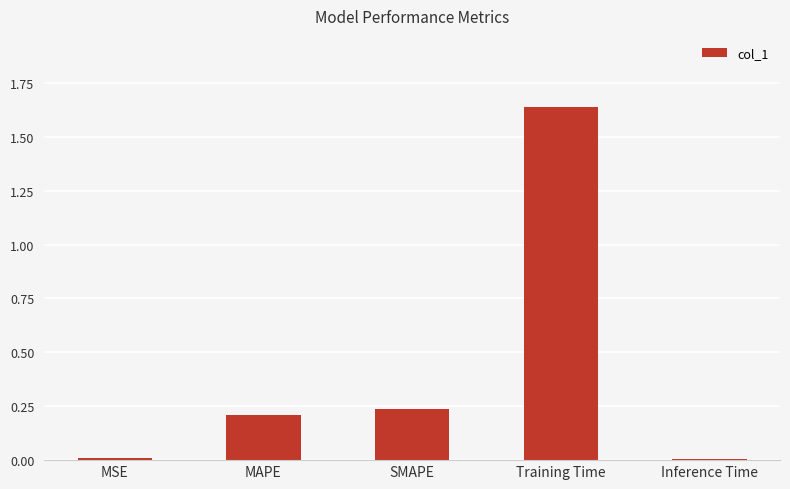

How many bars are there in total?

5